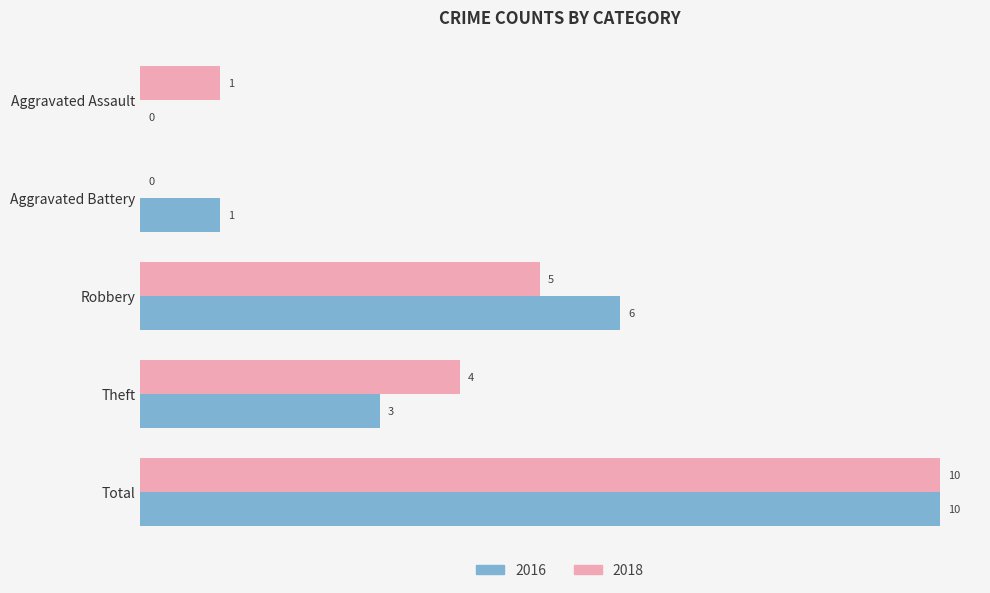

What is the maximum value shown in the chart?

10